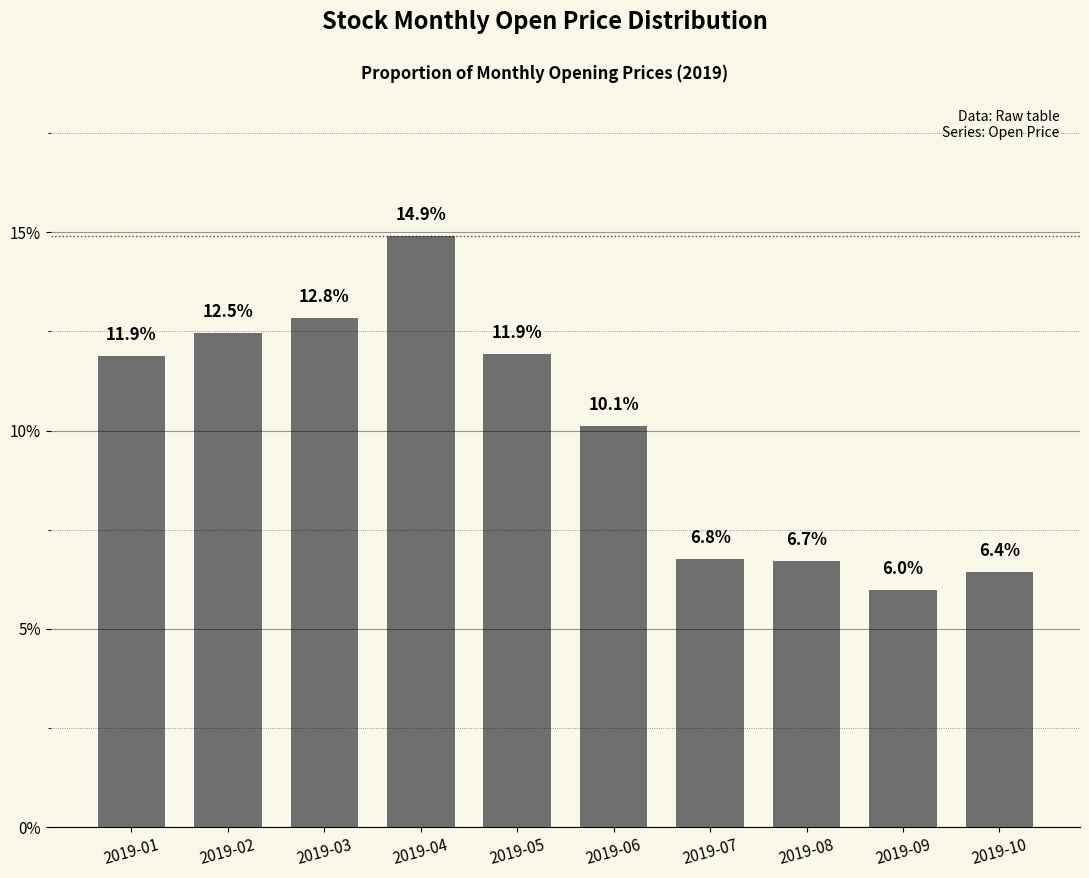

The value at 2019-07 is 9.3. True or false?

False